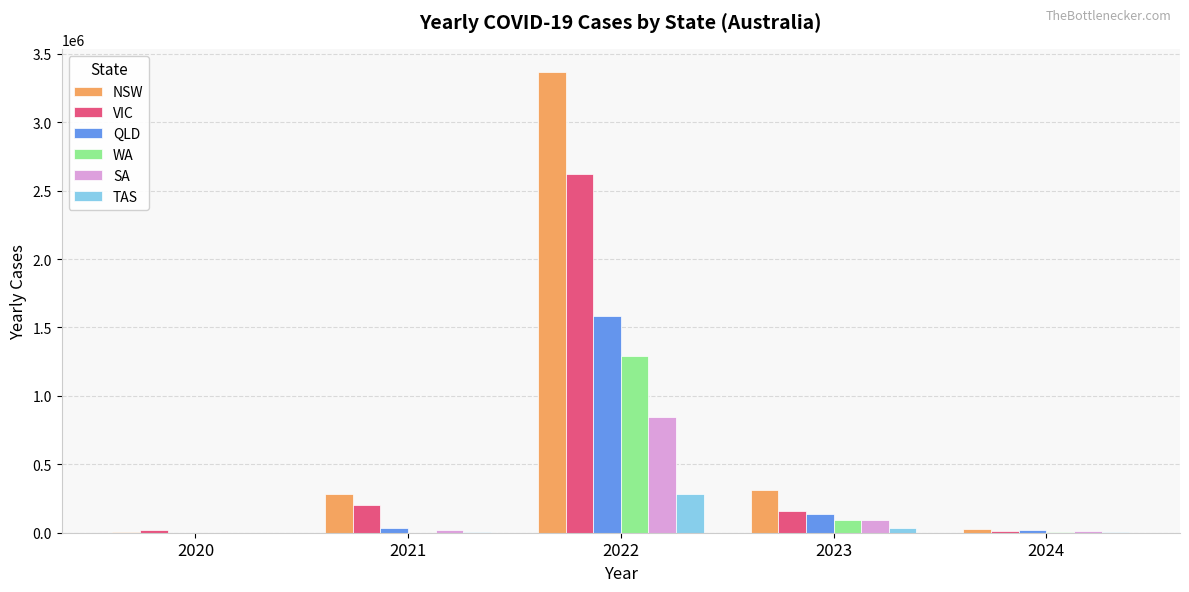

Which series has the largest total across all categories?

NSW